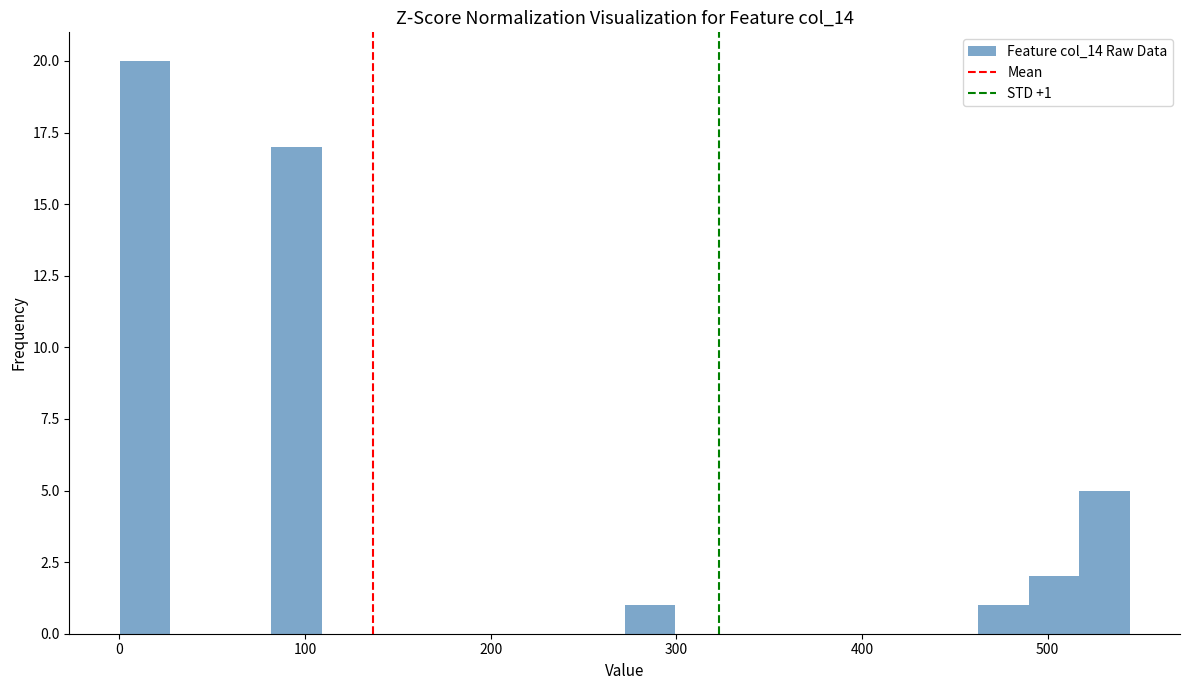

Read against the x-axis, roughly where is the centre of the tallest bar?

10